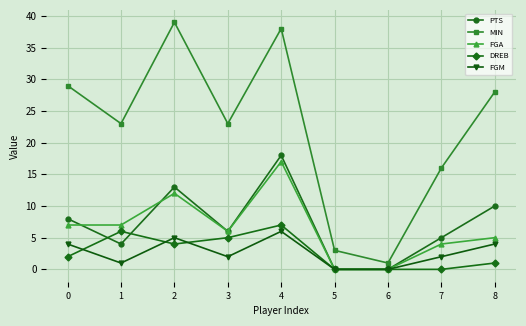

True or false: FGM and MIN intersect in this chart.

False